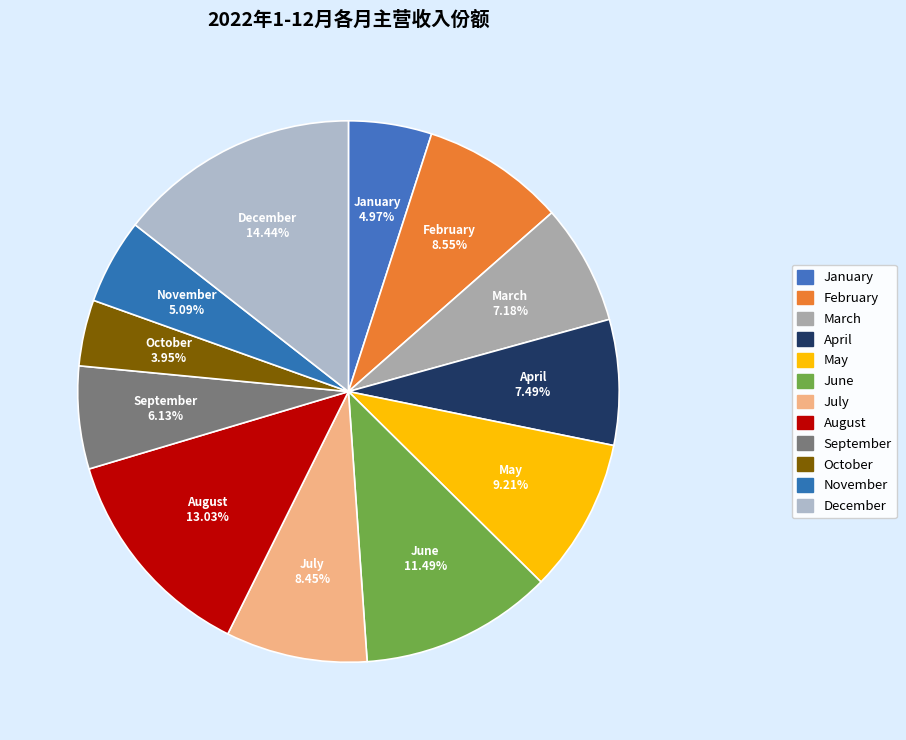

What is the ratio of the value at August to the value at December?

0.9